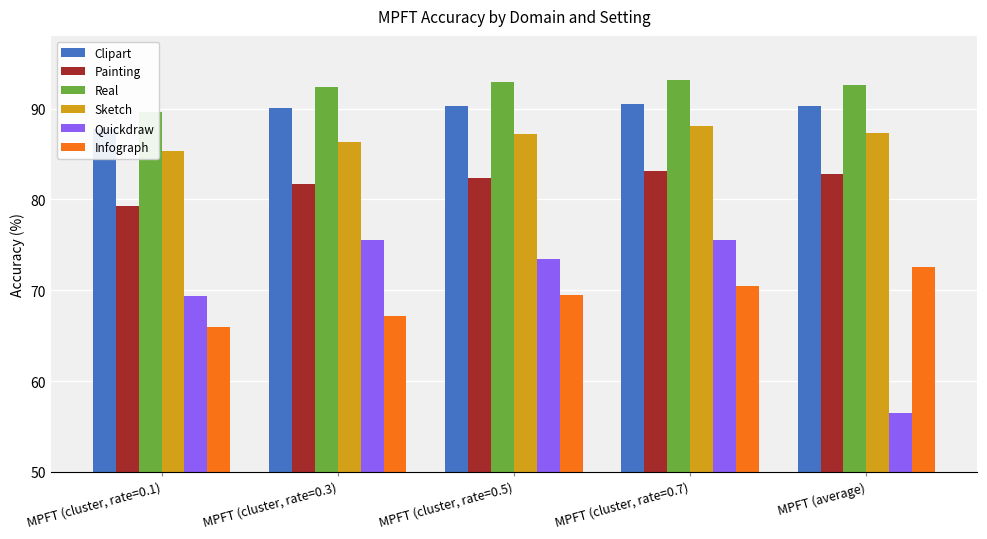

At MPFT (cluster, rate=0.5), list the series in order from smallest to largest.

Infograph, Quickdraw, Painting, Sketch, Clipart, Real